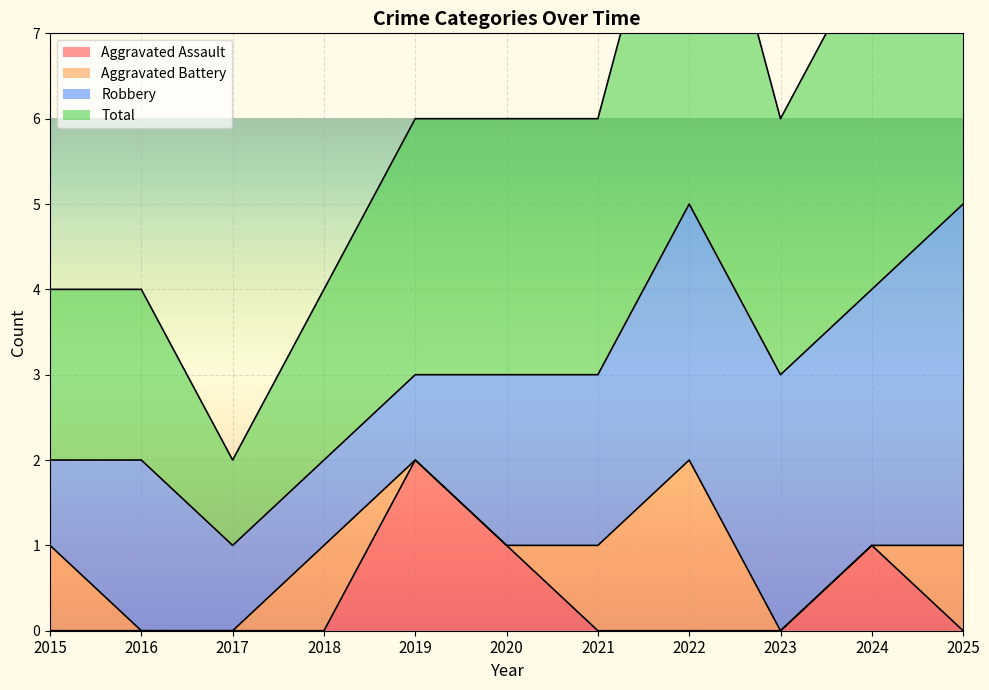

True or false: Aggravated Assault and Total cross at least once.

False